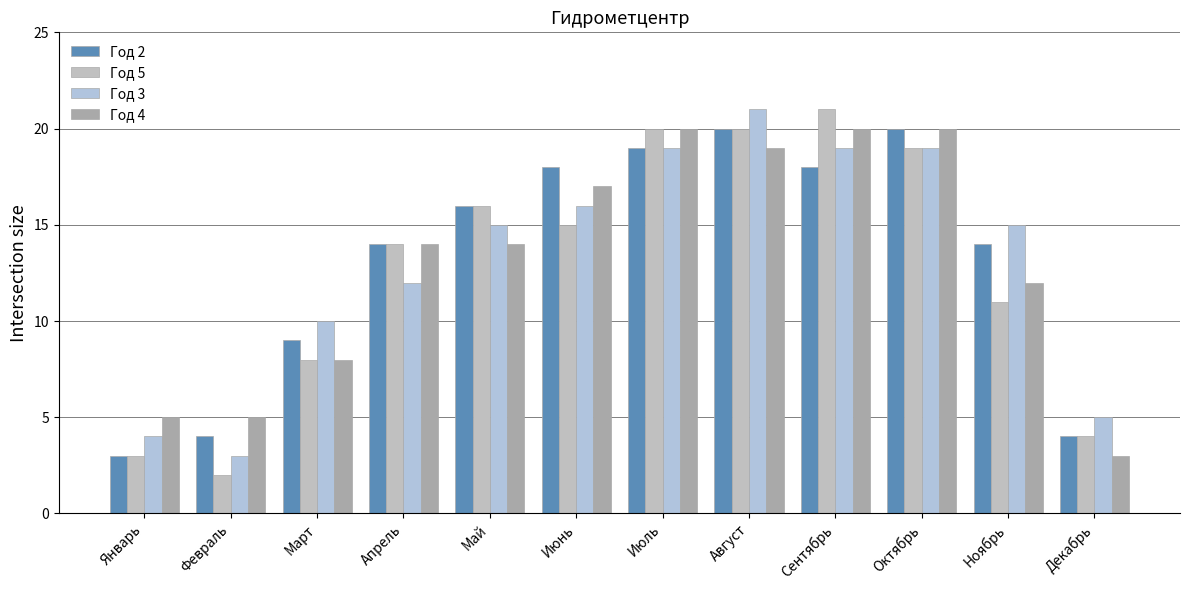

What is the difference between the Год 5 values at Май and Апрель?

2